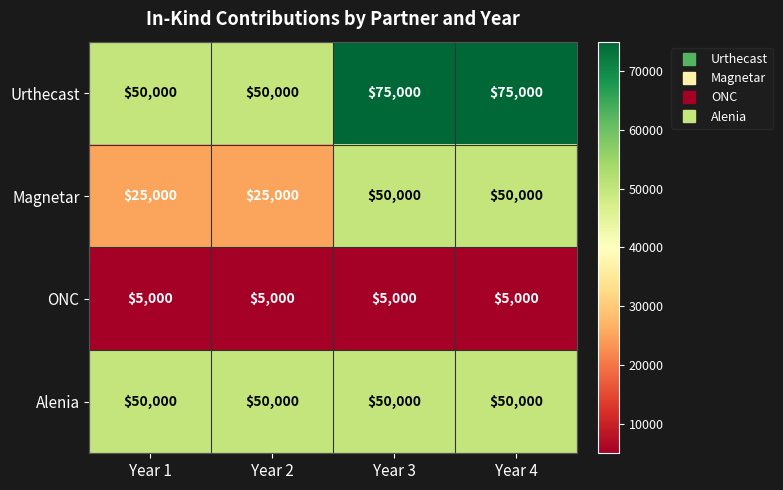

Rank the series by their average value, from highest to lowest.

Urthecast, Alenia, Magnetar, ONC